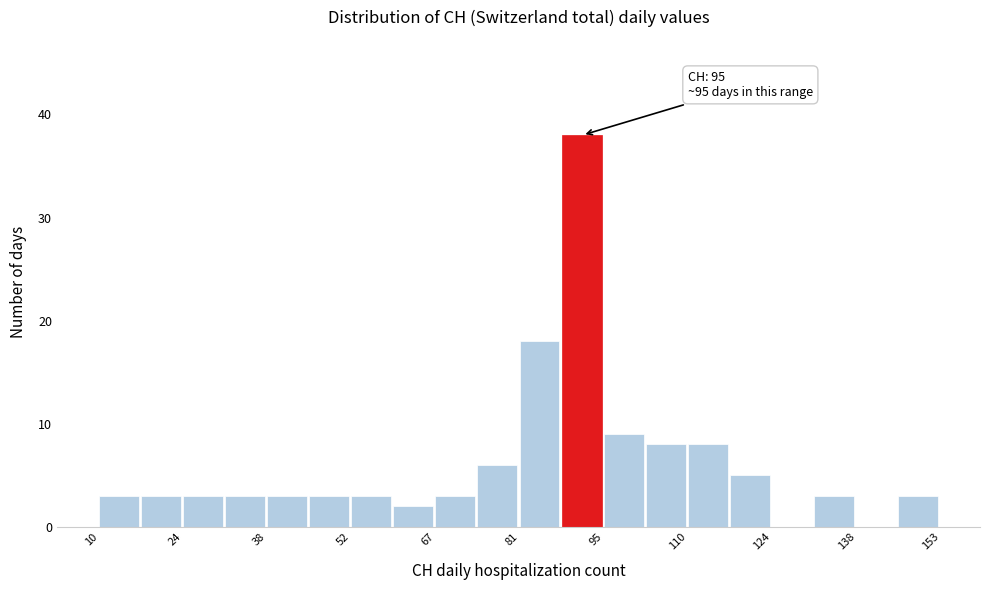

Read against the x-axis, roughly where is the centre of the tallest bar?

92